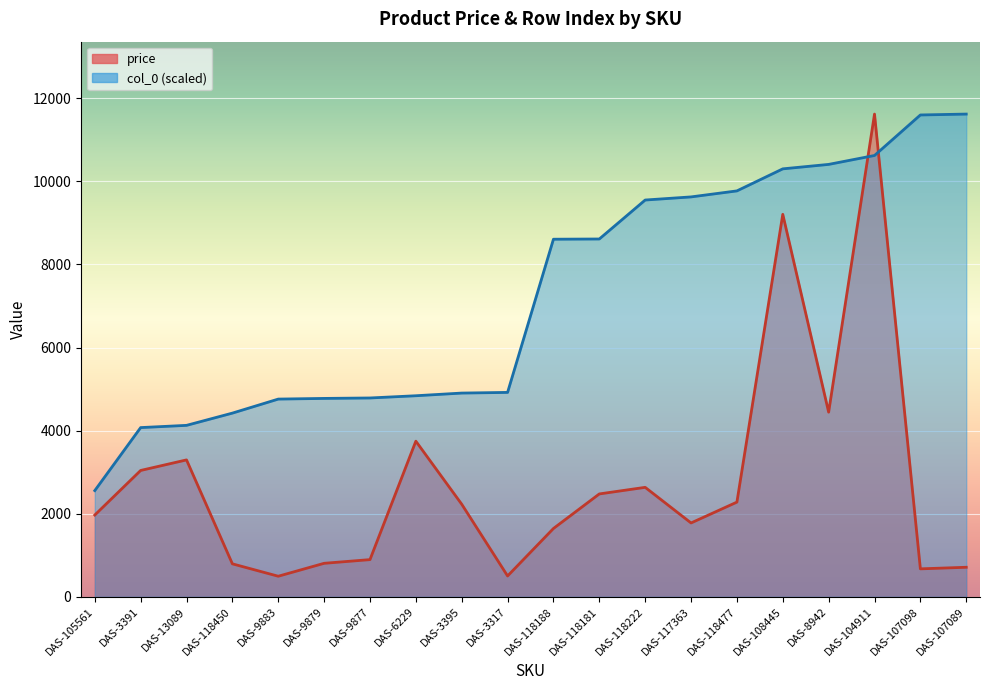

What is the label of the 13th point from the left?

DAS-118222